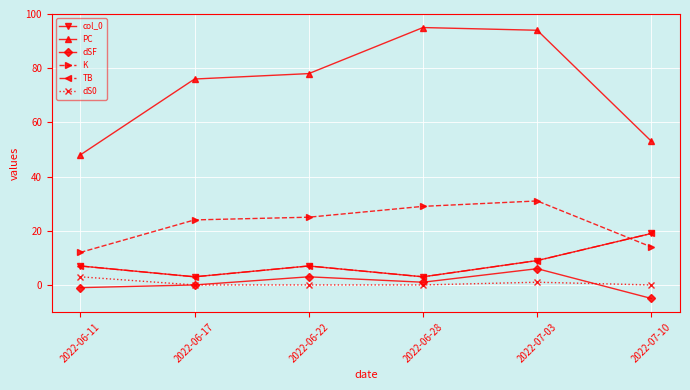

True or false: dSF and K cross at least once.

False